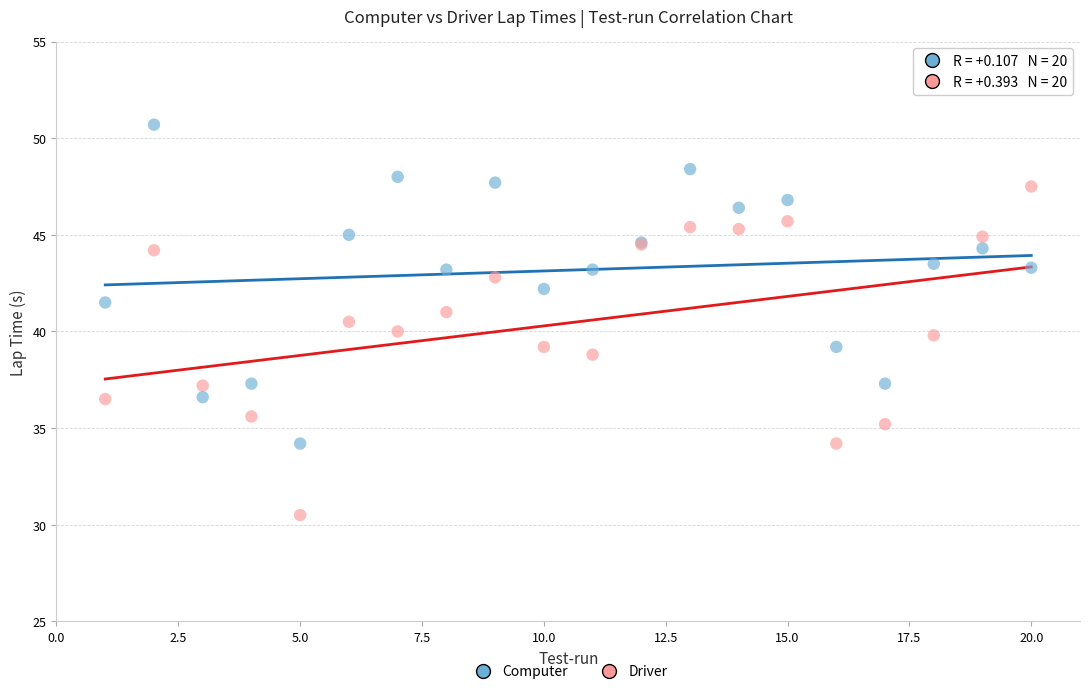

Which series reaches the maximum Y coordinate?

Computer